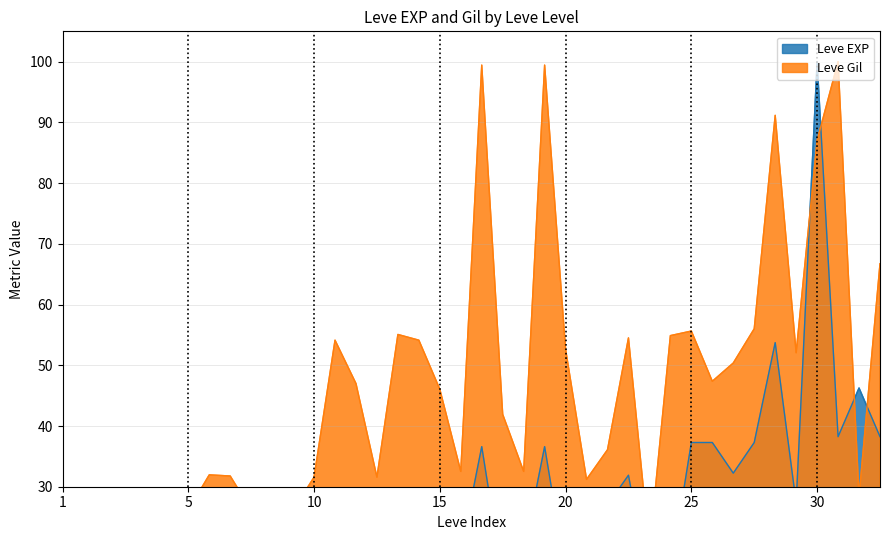

Which series has the largest total across all categories?

Leve Gil